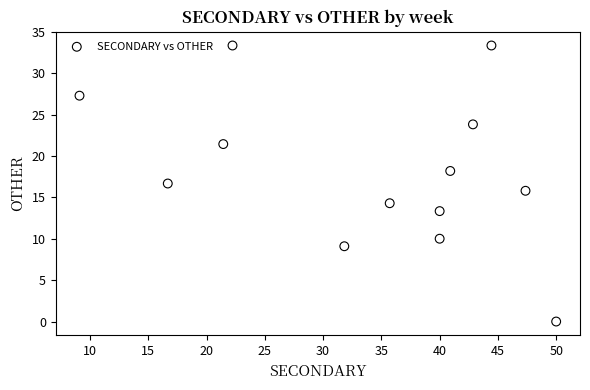

What is the range of Y values (max minus min)?

33.3